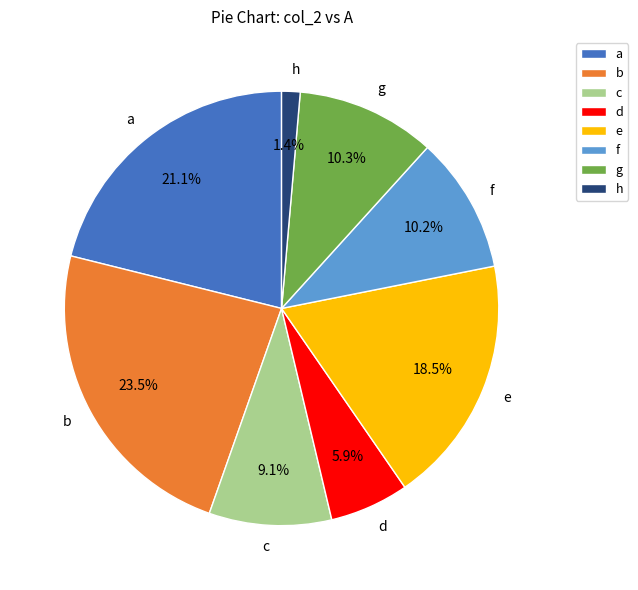

Is f the majority of the pie?

No